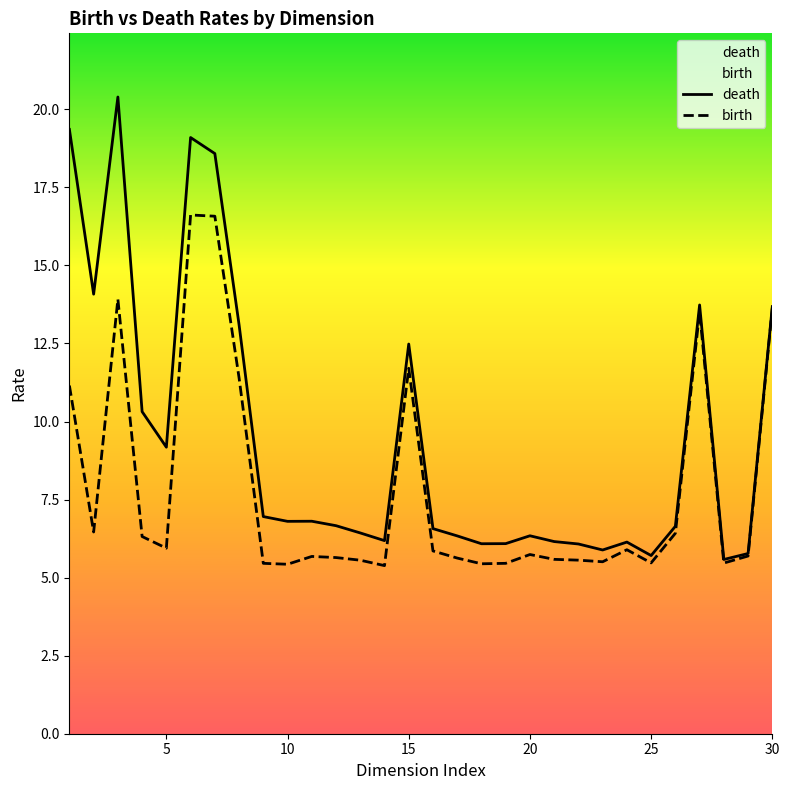

What is the highest value of the death series?

20.4